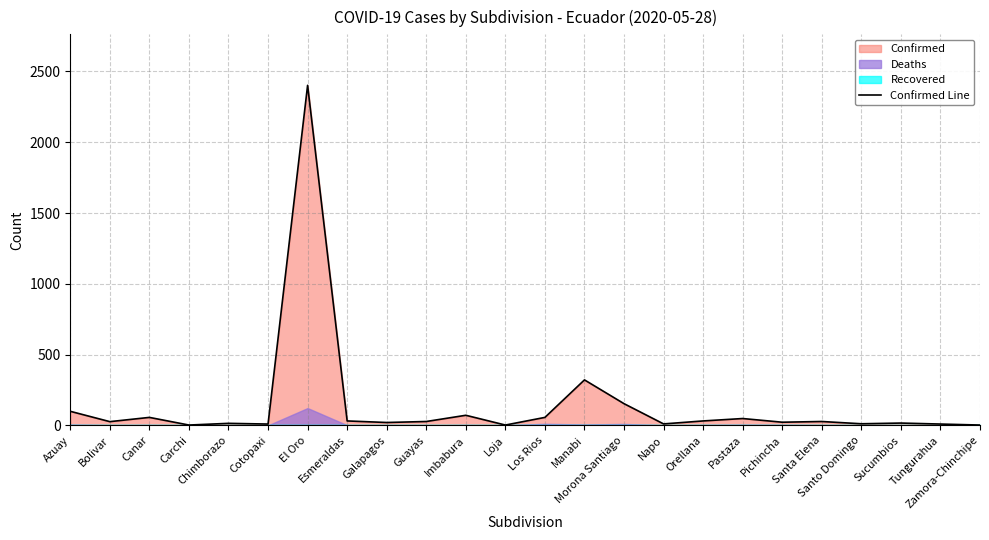

List the labels in order of value, smallest first.

Carchi, Loja, Zamora-Chinchipe, Cotopaxi, Tungurahua, Napo, Santo Domingo, Chimborazo, Sucumbios, Galapagos, Pichincha, Bolivar, Guayas, Santa Elena, Esmeraldas, Orellana, Pastaza, Canar, Los Rios, Imbabura, Azuay, Morona Santiago, Manabi, El Oro